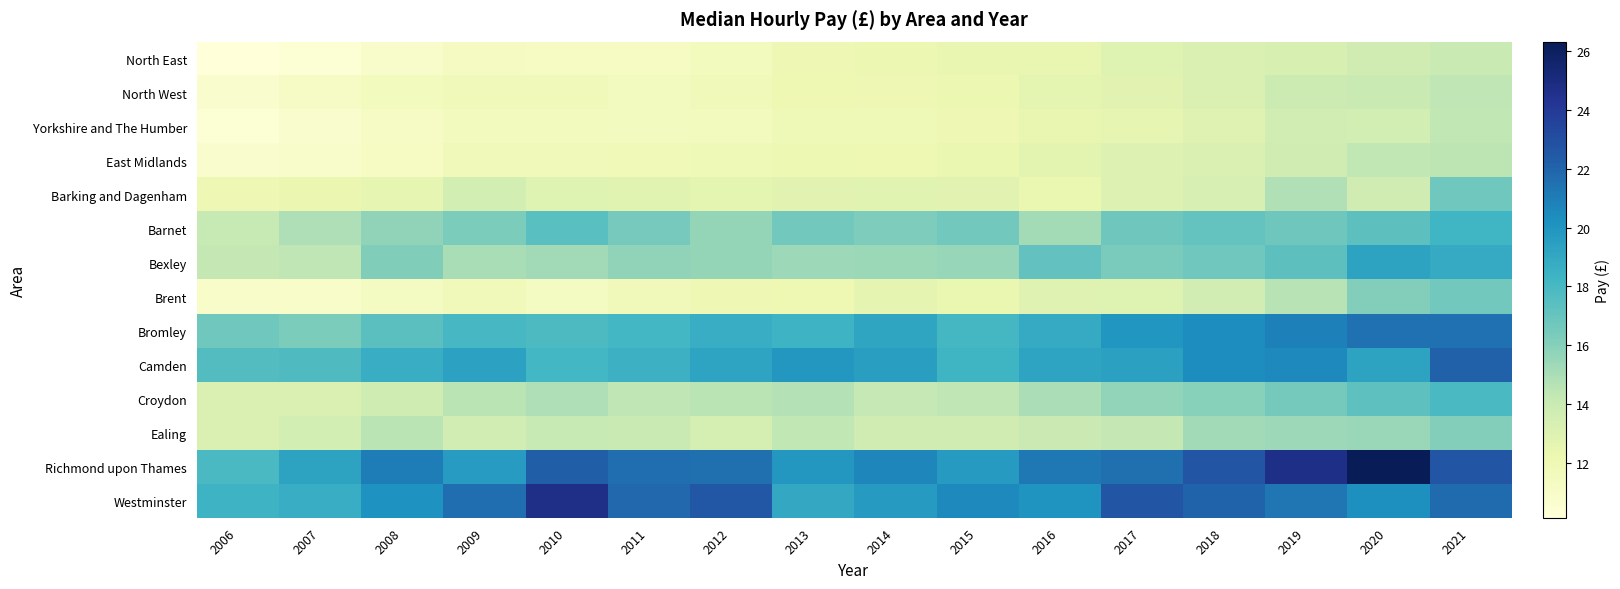

Reading right to left, list all the values displayed in this chart.

North East: 2021=14.0	2020=13.7	2019=13.3	2018=13.1	2017=13.0	2016=12.5	2015=12.4	2014=12.2	2013=12.0	2012=11.6	2011=11.2	2010=11.3	2009=11.3	2008=10.9	2007=10.4	2006=10.1
North West: 2021=14.4	2020=14.0	2019=13.9	2018=13.2	2017=12.8	2016=12.6	2015=12.2	2014=12.0	2013=12.0	2012=11.8	2011=11.4	2010=11.7	2009=11.8	2008=11.5	2007=11.1	2006=10.8
Yorkshire and The Humber: 2021=14.3	2020=13.5	2019=13.6	2018=12.9	2017=12.5	2016=12.5	2015=12.0	2014=11.8	2013=11.9	2012=11.6	2011=11.4	2010=11.5	2009=11.5	2008=11.1	2007=10.8	2006=10.4
East Midlands: 2021=14.4	2020=14.3	2019=13.7	2018=13.2	2017=13.0	2016=12.7	2015=12.3	2014=12.1	2013=12.1	2012=11.9	2011=11.8	2010=11.8	2009=11.7	2008=11.2	2007=10.9	2006=10.8
Barking and Dagenham: 2021=16.7	2020=13.7	2019=14.8	2018=13.3	2017=13.0	2016=12.3	2015=12.7	2014=12.8	2013=12.8	2012=12.6	2011=12.8	2010=12.9	2009=13.5	2008=12.5	2007=12.2	2006=12.0
Barnet: 2021=18.2	2020=17.3	2019=16.8	2018=17.1	2017=16.8	2016=15.1	2015=16.6	2014=16.2	2013=16.6	2012=15.6	2011=16.5	2010=17.5	2009=16.3	2008=15.8	2007=14.9	2006=14.1
Bexley: 2021=18.8	2020=19.3	2019=17.3	2018=16.6	2017=16.4	2016=17.1	2015=15.6	2014=15.4	2013=15.3	2012=15.6	2011=15.7	2010=15.2	2009=15.0	2008=16.2	2007=14.4	2006=14.2
Brent: 2021=16.6	2020=16.1	2019=14.6	2018=13.6	2017=13.0	2016=12.9	2015=12.3	2014=12.6	2013=12.1	2012=12.0	2011=11.7	2010=11.3	2009=11.7	2008=11.3	2007=11.0	2006=11.0
Bromley: 2021=21.5	2020=21.5	2019=20.9	2018=20.4	2017=20.0	2016=18.8	2015=18.1	2014=19.2	2013=18.4	2012=18.7	2011=18.1	2010=17.8	2009=18.0	2008=17.4	2007=16.3	2006=16.7
Camden: 2021=22.1	2020=19.3	2019=20.6	2018=20.4	2017=19.4	2016=19.2	2015=18.3	2014=19.5	2013=19.9	2012=19.2	2011=18.5	2010=18.1	2009=19.3	2008=18.7	2007=17.8	2006=17.6
Croydon: 2021=17.9	2020=17.2	2019=16.6	2018=16.0	2017=15.7	2016=15.0	2015=14.4	2014=14.2	2013=14.7	2012=14.5	2011=14.4	2010=14.8	2009=14.5	2008=13.7	2007=13.1	2006=13.2
Ealing: 2021=16.1	2020=15.5	2019=15.3	2018=15.2	2017=14.3	2016=14.0	2015=13.7	2014=13.7	2013=14.3	2012=13.4	2011=14.0	2010=14.1	2009=13.6	2008=14.5	2007=13.5	2006=13.2
Richmond upon Thames: 2021=22.7	2020=26.3	2019=24.7	2018=22.7	2017=21.6	2016=21.3	2015=19.7	2014=20.7	2013=19.9	2012=21.5	2011=21.6	2010=22.3	2009=19.6	2008=21.1	2007=19.3	2006=17.9
Westminster: 2021=21.8	2020=20.3	2019=21.3	2018=22.0	2017=22.7	2016=20.1	2015=20.6	2014=19.7	2013=18.9	2012=22.6	2011=21.9	2010=24.7	2009=21.6	2008=20.2	2007=18.7	2006=18.4